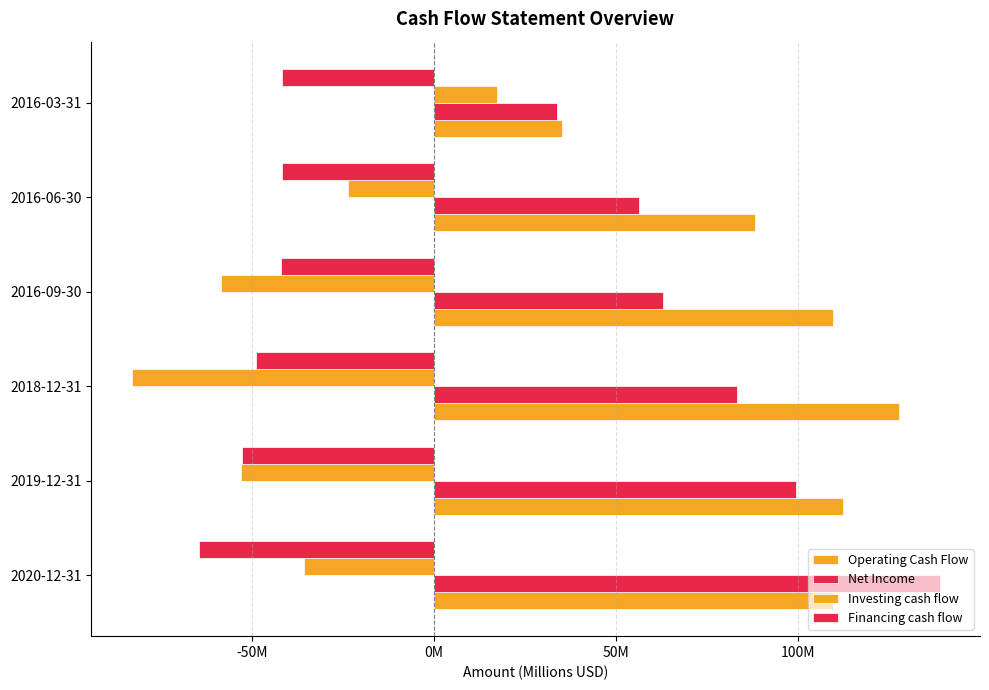

How many values in Investing cash flow are above zero?

1